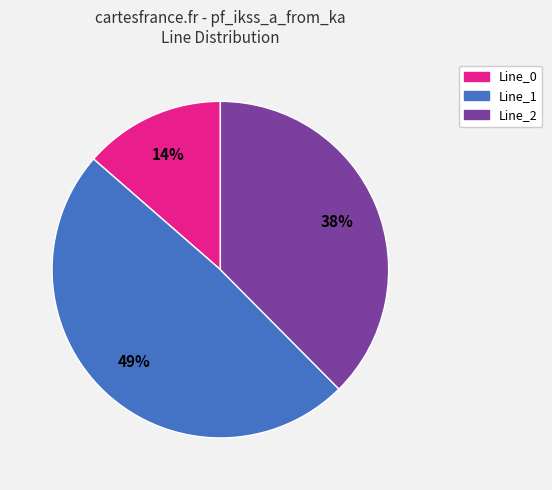

To the nearest percent, what is the combined percentage of Line_1 and Line_2?

86%